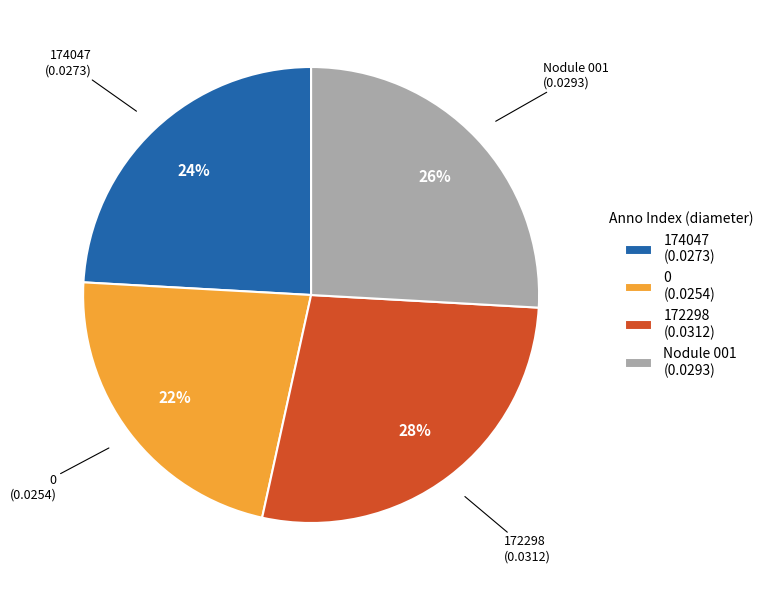

Count the number of slices in the pie.

4